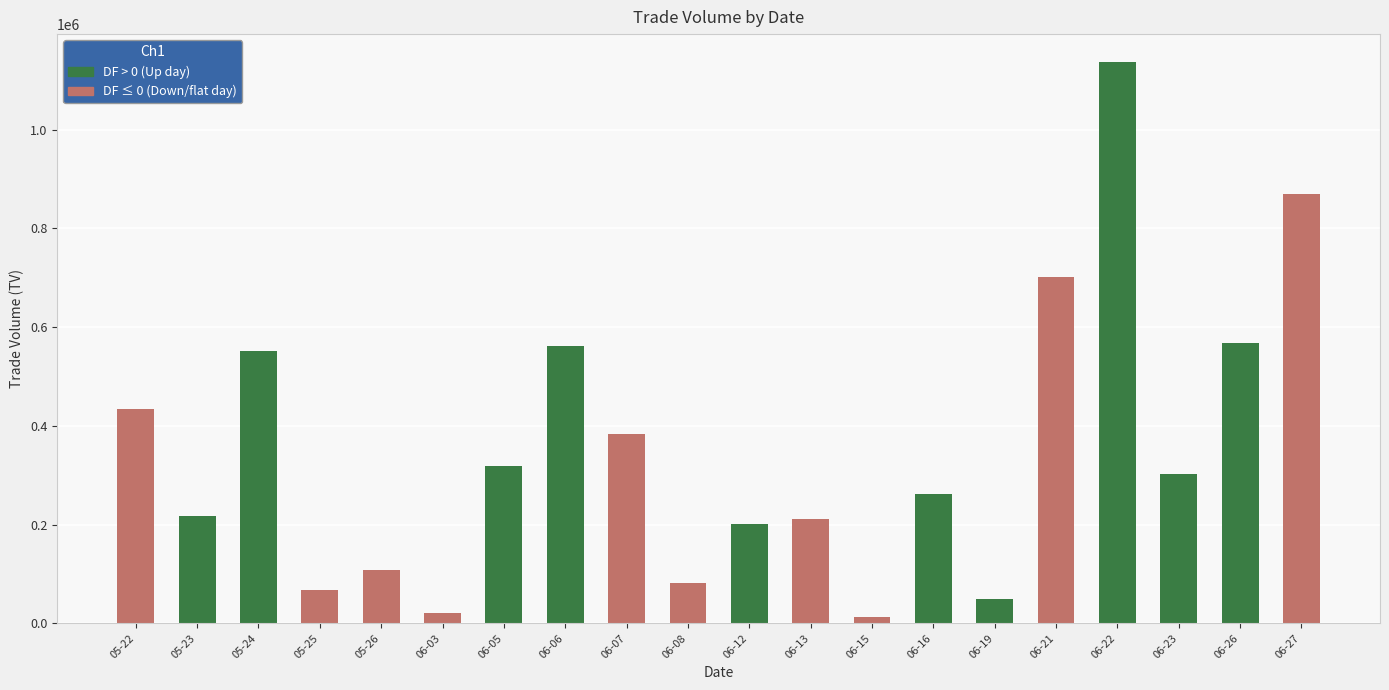

Is it true that the value at 06-08 is 17633?

False